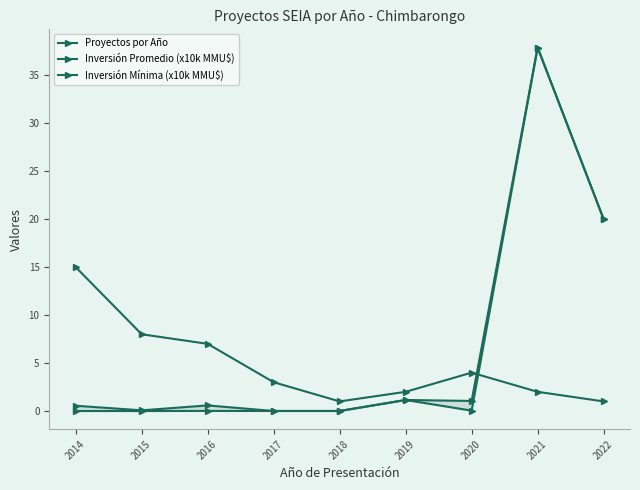

Rank the series at 2020 from highest to lowest value.

Proyectos por Año, Inversión Promedio (x10k MMU$), Inversión Mínima (x10k MMU$)